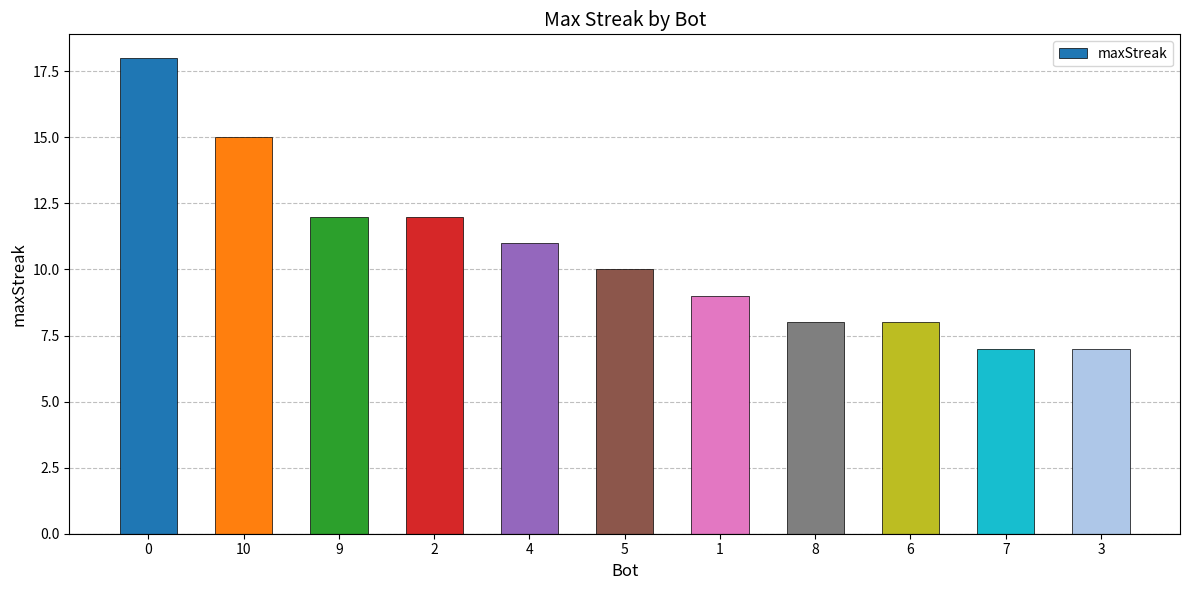

Read the value at 3, to the nearest 10.

10